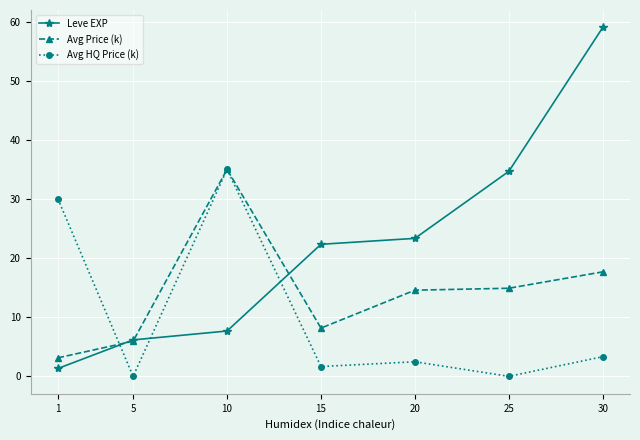

Does the chart display data point markers on the line(s)?

Yes